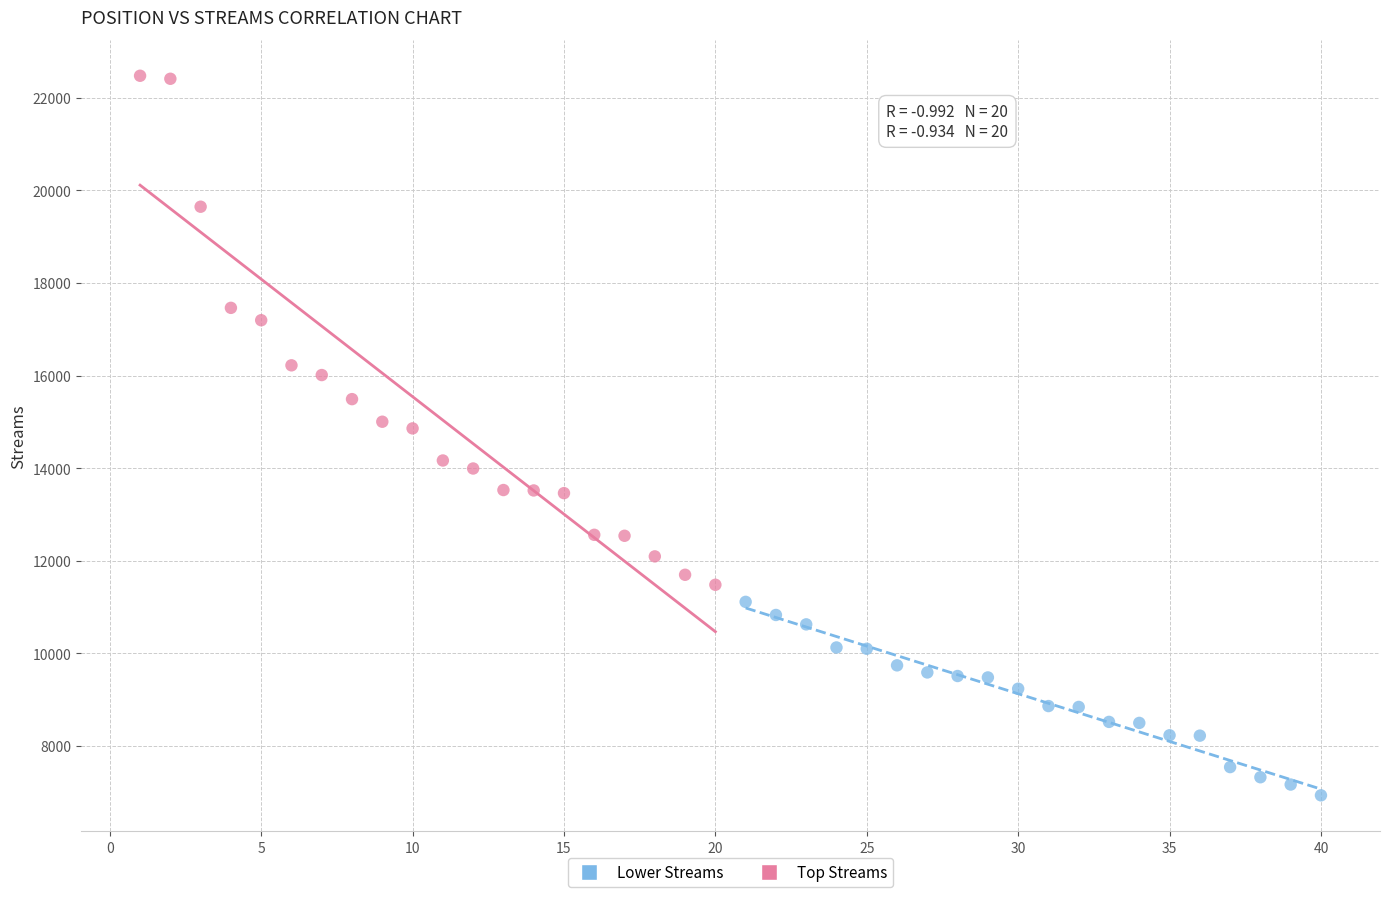

Which series reaches the maximum Y coordinate?

Top Streams